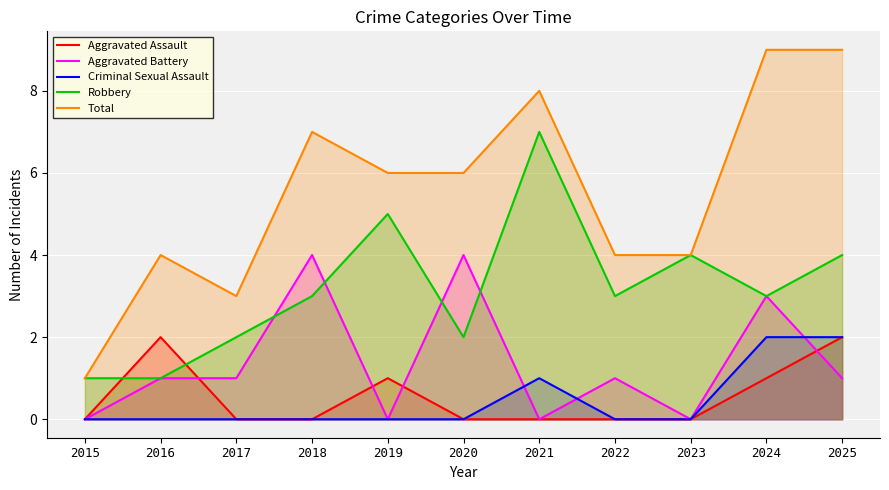

True or false: Aggravated Assault has more than 1 interior local peaks.

True